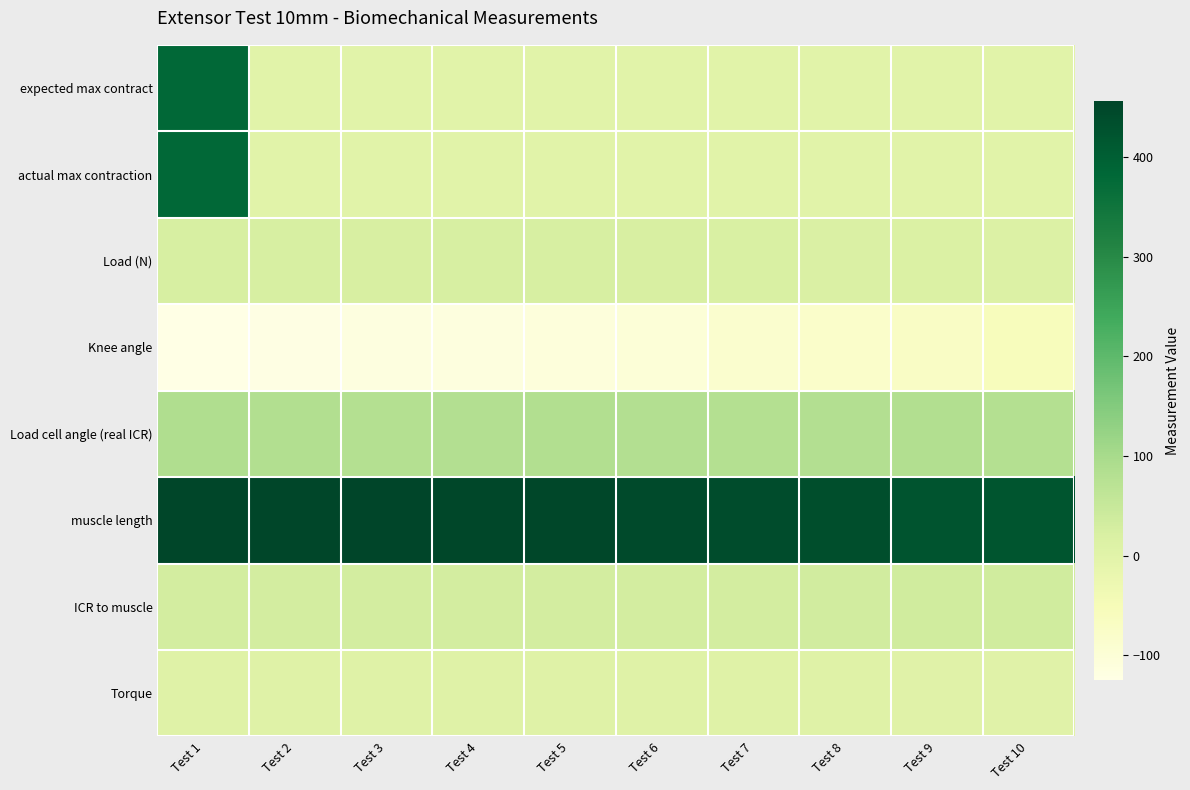

Reading left to right, extract all data points from this chart.

expected max contract: Test 1=379.3	Test 2=0.0	Test 3=0.0	Test 4=0.0	Test 5=0.0	Test 6=0.0	Test 7=0.0	Test 8=0.0	Test 9=0.0	Test 10=0.0
actual max contraction: Test 1=380.0	Test 2=0.2	Test 3=0.0	Test 4=0.0	Test 5=0.0	Test 6=0.0	Test 7=0.0	Test 8=0.0	Test 9=0.0	Test 10=0.0
Load (N): Test 1=23.1	Test 2=22.8	Test 3=22.4	Test 4=22.6	Test 5=23.4	Test 6=21.1	Test 7=18.9	Test 8=17.3	Test 9=15.3	Test 10=12.0
Knee angle: Test 1=-125.0	Test 2=-120.5	Test 3=-115.0	Test 4=-111.5	Test 5=-108.0	Test 6=-101.5	Test 7=-88.0	Test 8=-80.0	Test 9=-71.0	Test 10=-58.0
Load cell angle (real ICR): Test 1=87.6	Test 2=85.3	Test 3=81.3	Test 4=82.9	Test 5=84.7	Test 6=81.8	Test 7=81.3	Test 8=81.8	Test 9=84.1	Test 10=81.0
muscle length: Test 1=453.5	Test 2=452.0	Test 3=456.0	Test 4=450.5	Test 5=449.5	Test 6=442.5	Test 7=439.0	Test 8=435.0	Test 9=422.5	Test 10=420.0
ICR to muscle: Test 1=29.5	Test 2=30.0	Test 3=30.0	Test 4=29.5	Test 5=30.5	Test 6=30.0	Test 7=30.0	Test 8=32.5	Test 9=34.0	Test 10=35.0
Torque: Test 1=6.2	Test 2=6.1	Test 3=5.9	Test 4=6.0	Test 5=6.2	Test 6=5.6	Test 7=5.0	Test 8=4.6	Test 9=4.1	Test 10=3.2